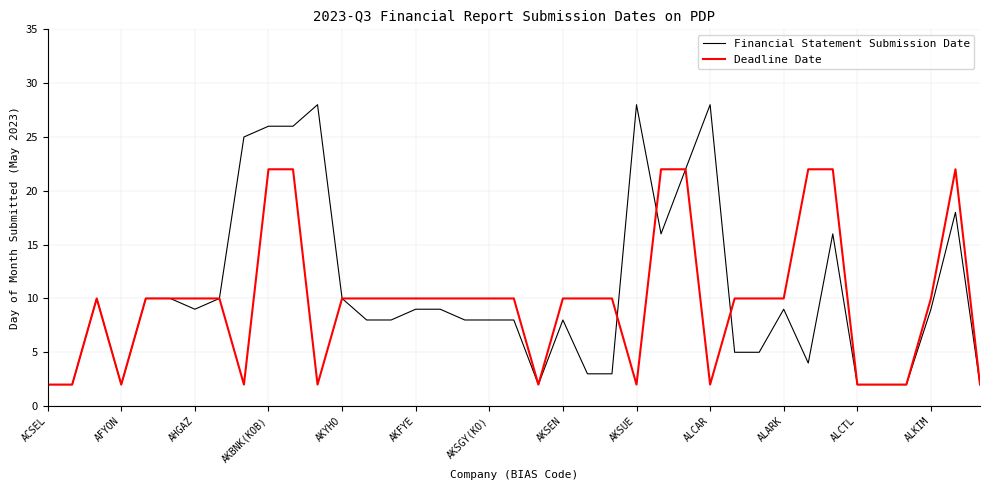

What is the maximum value for Deadline Date?

22